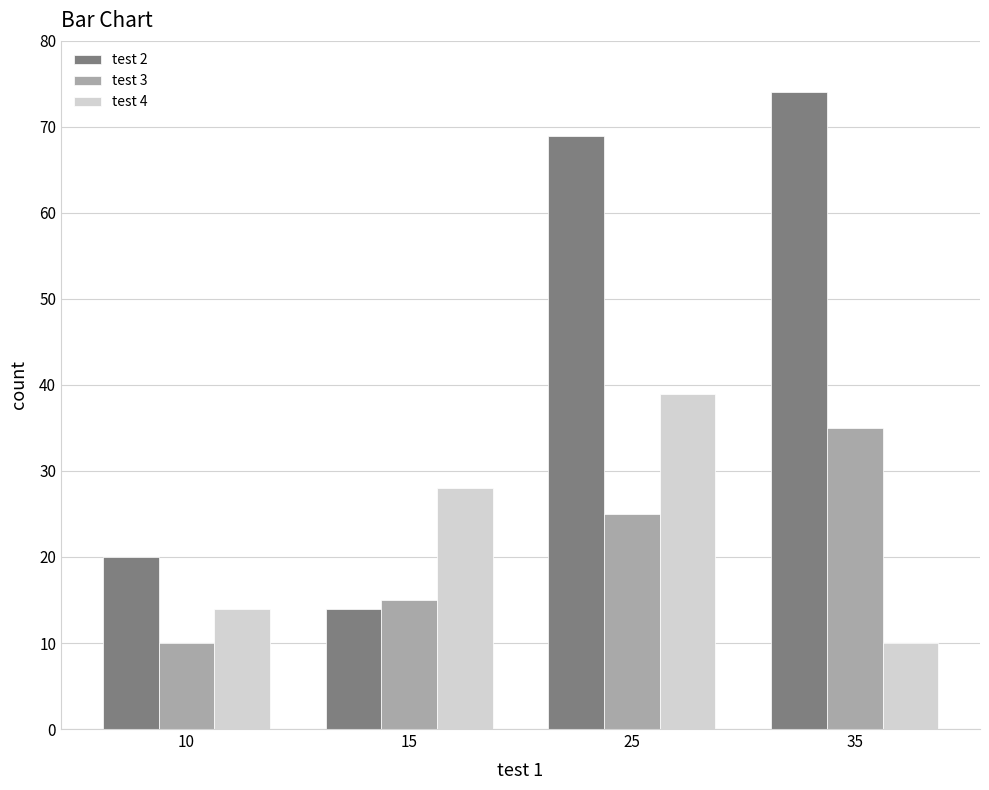

Is the value of test 2 at 10 greater than the value of test 3 at 15?

Yes